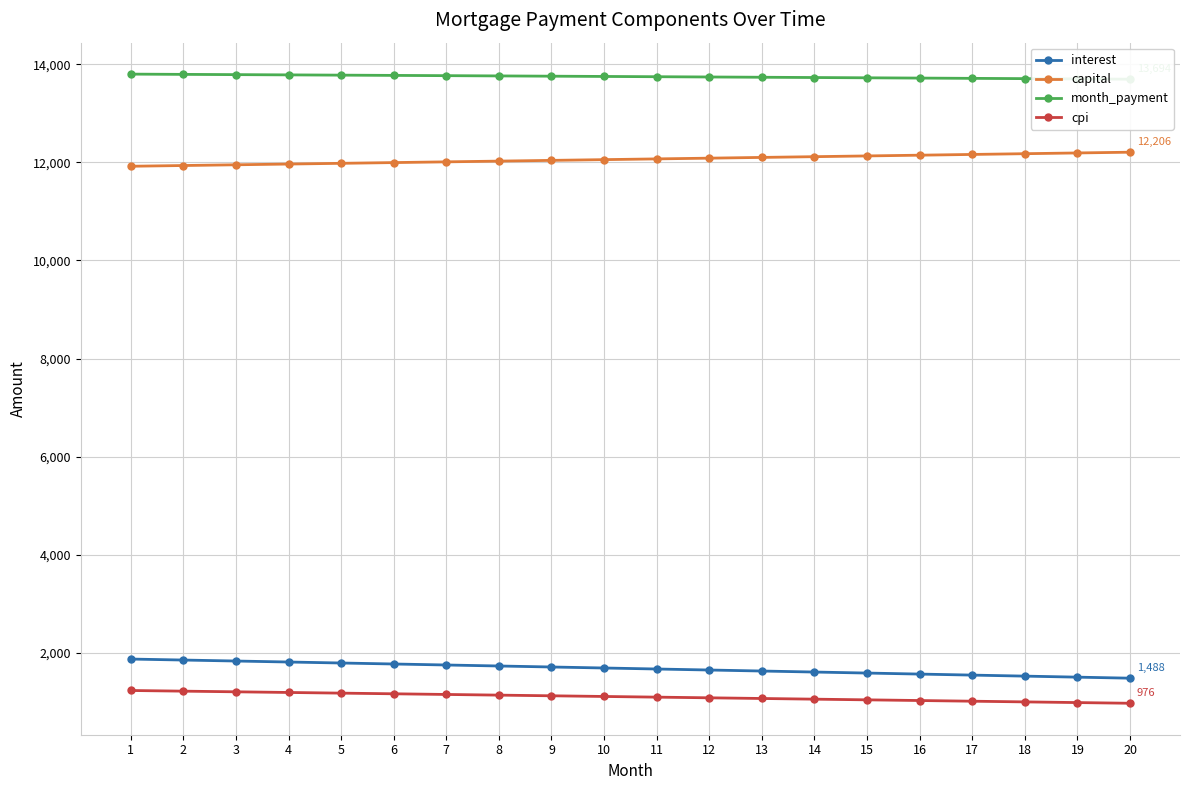

Reading left to right, what are all the values shown in this chart?

interest: 1=1877.3	2=1857.3	3=1837.2	4=1817.1	5=1796.9	6=1776.7	7=1756.4	8=1736.0	9=1715.6	10=1695.2	11=1674.6	12=1654.1	13=1633.5	14=1612.8	15=1592.1	16=1571.3	17=1550.4	18=1529.5	19=1508.6	20=1487.6
capital: 1=11919.6	2=11934.5	3=11949.5	4=11964.4	5=11979.4	6=11994.3	7=12009.3	8=12024.3	9=12039.4	10=12054.4	11=12069.5	12=12084.6	13=12099.7	14=12114.8	15=12129.9	16=12145.1	17=12160.3	18=12175.5	19=12190.7	20=12205.9
month_payment: 1=13797.0	2=13791.9	3=13786.7	4=13781.5	5=13776.3	6=13771.0	7=13765.7	8=13760.3	9=13755.0	10=13749.6	11=13744.1	12=13738.6	13=13733.1	14=13727.6	15=13722.0	16=13716.4	17=13710.7	18=13705.0	19=13699.3	20=13693.5
cpi: 1=1236.7	2=1223.3	3=1209.9	4=1196.4	5=1183.0	6=1169.4	7=1155.9	8=1142.3	9=1128.7	10=1115.0	11=1101.3	12=1087.6	13=1073.8	14=1060.0	15=1046.2	16=1032.3	17=1018.4	18=1004.5	19=990.5	20=976.5